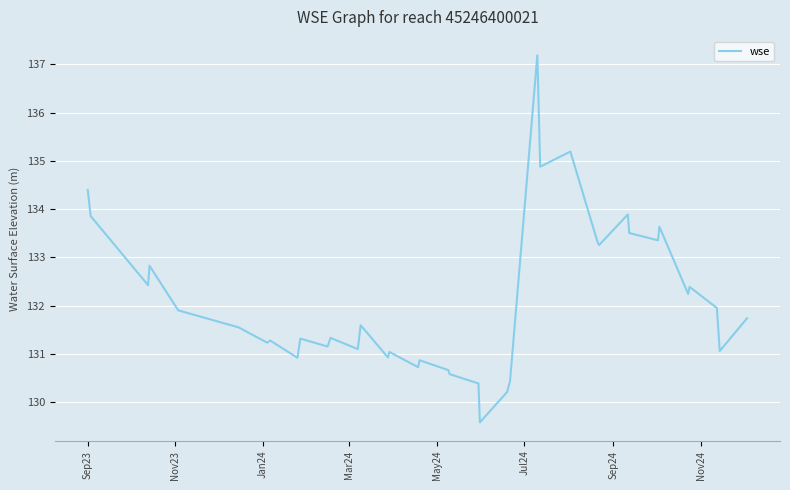

What is the maximum value shown in the chart?

137.2